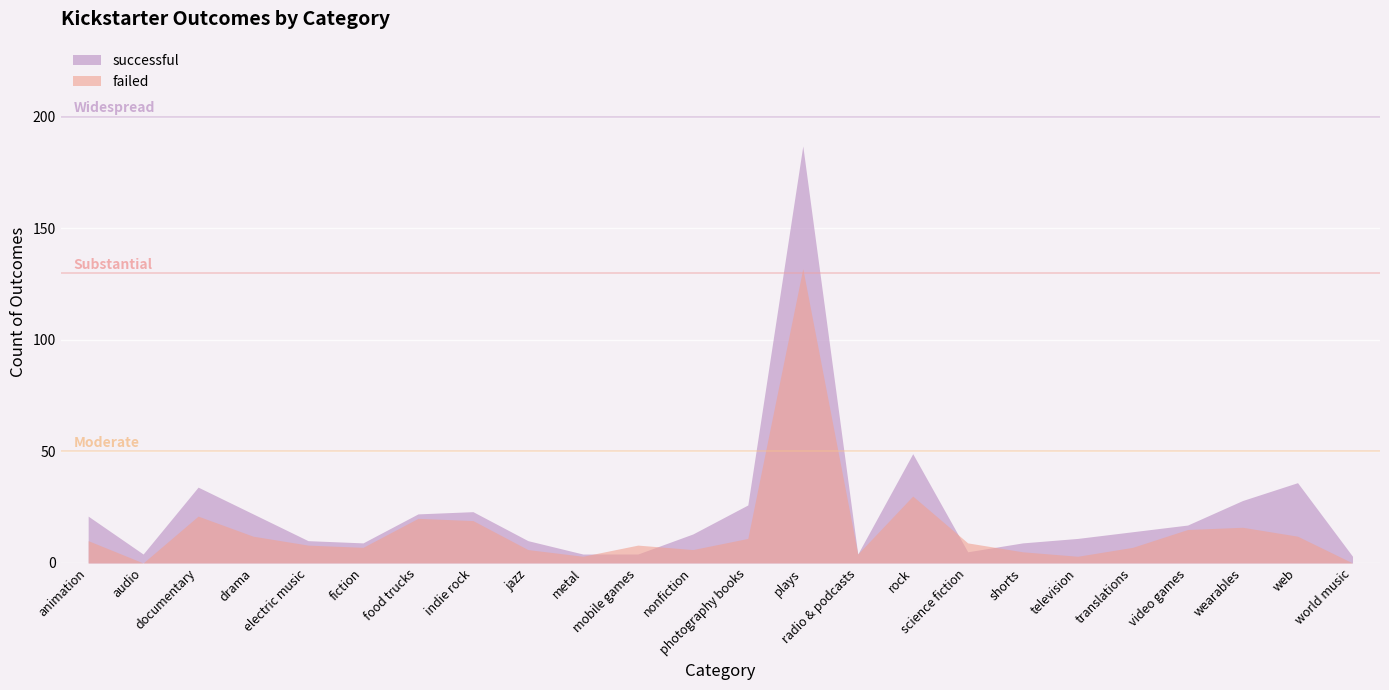

Which category has the lowest value in the failed series?

audio